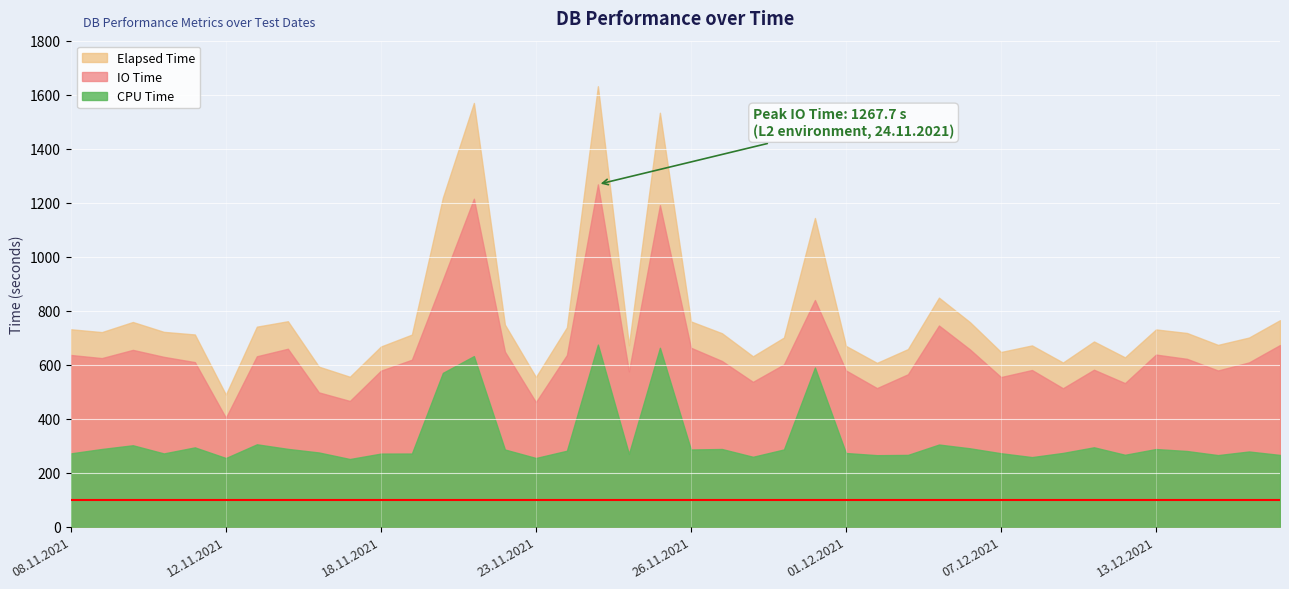

Rank the series by their average value, from highest to lowest.

Elapsed Time, IO Time, CPU Time